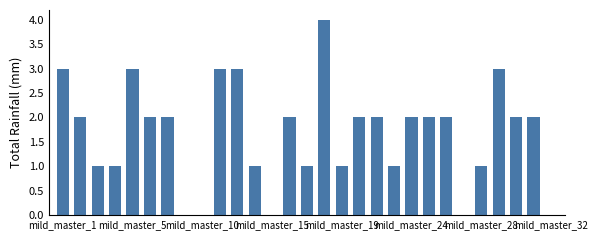

Are the bars horizontal?

No